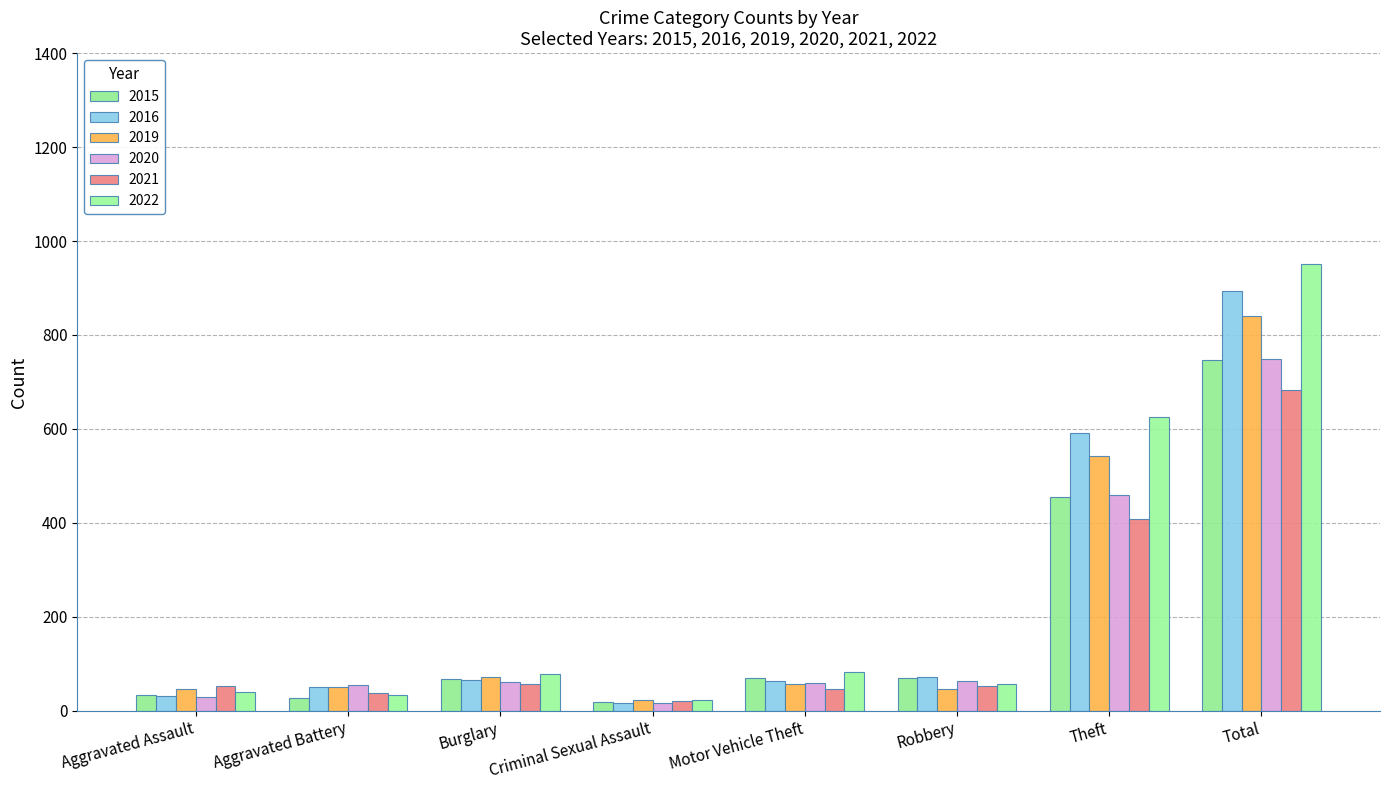

Which series has the largest total across all categories?

2022